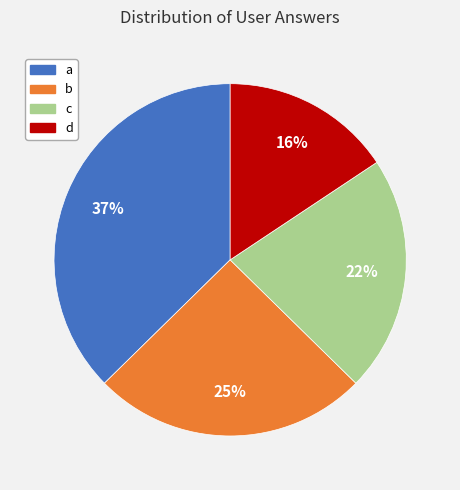

To the nearest percent, what portion does d represent?

16%